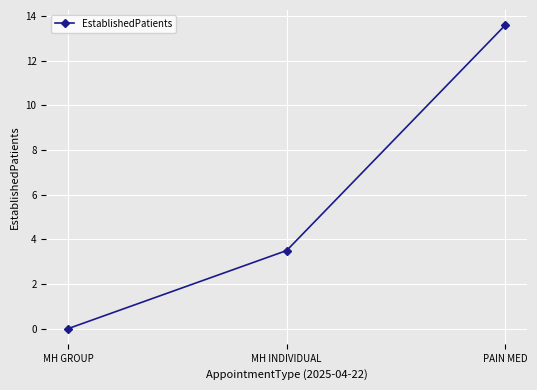

What is the difference between the second highest and minimum values?

3.5